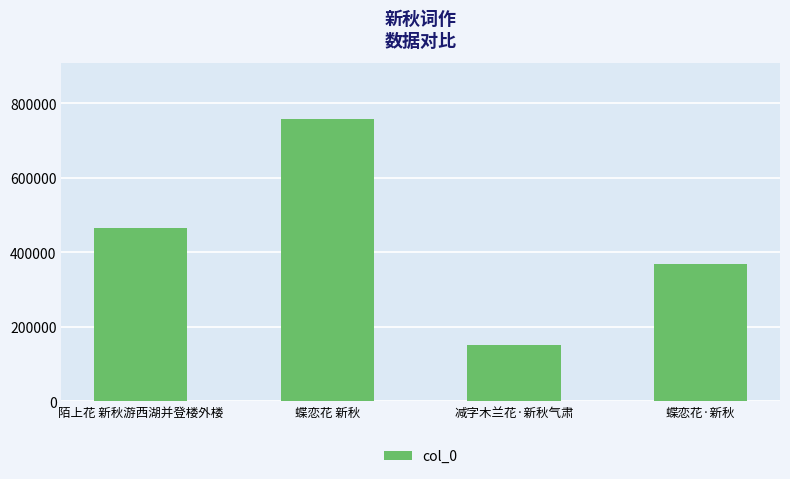

What is the difference between the maximum and minimum values?

605550